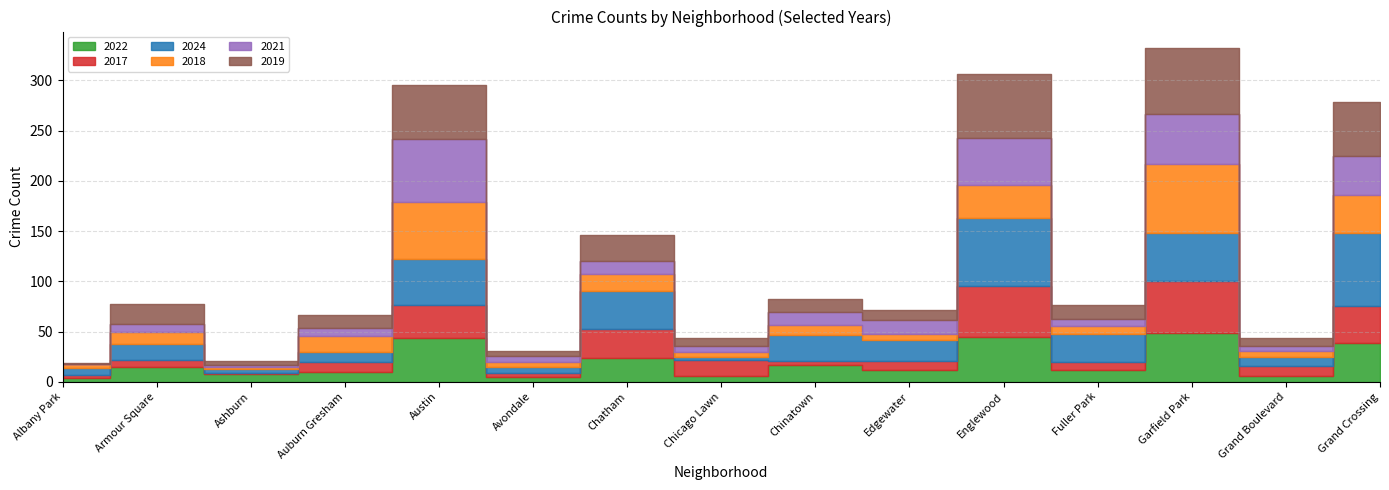

List the series in order of their peak value, highest first.

2024, 2018, 2019, 2021, 2017, 2022